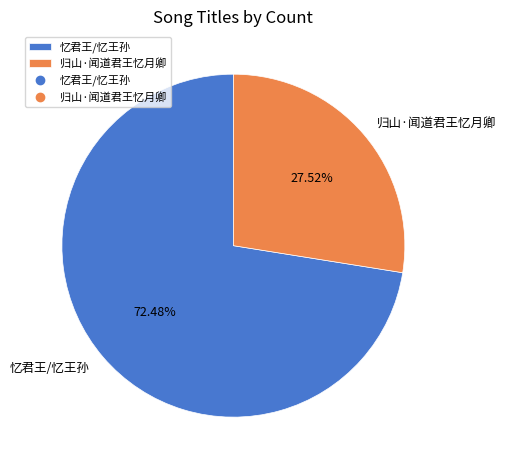

Approximately how many times larger is the value at 忆君王/忆王孙 compared to 归山·闻道君王忆月卿?

2.6